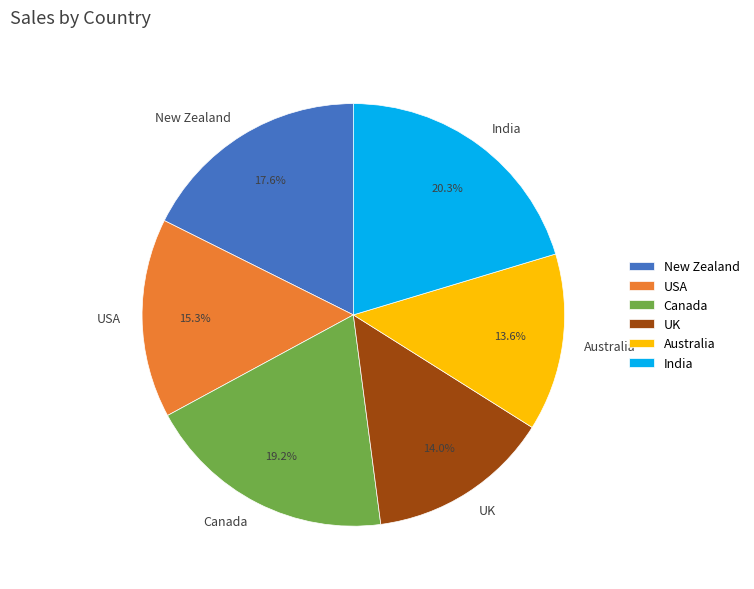

True or false: USA accounts for 15% of the total.

True